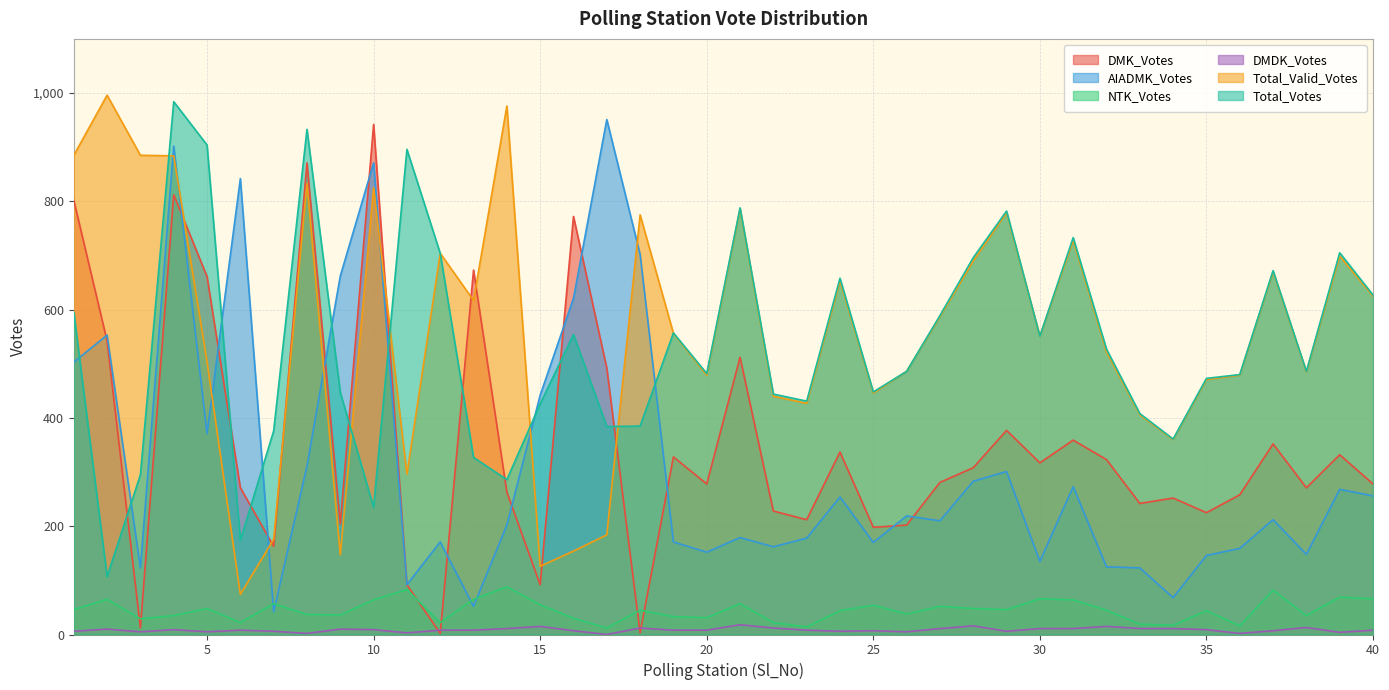

At which category is the sum across all series the highest?

4